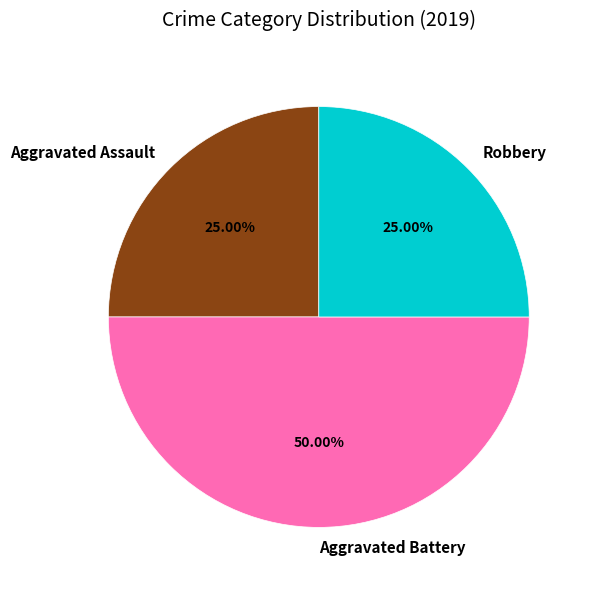

Which category has the biggest portion of the pie?

Aggravated Battery